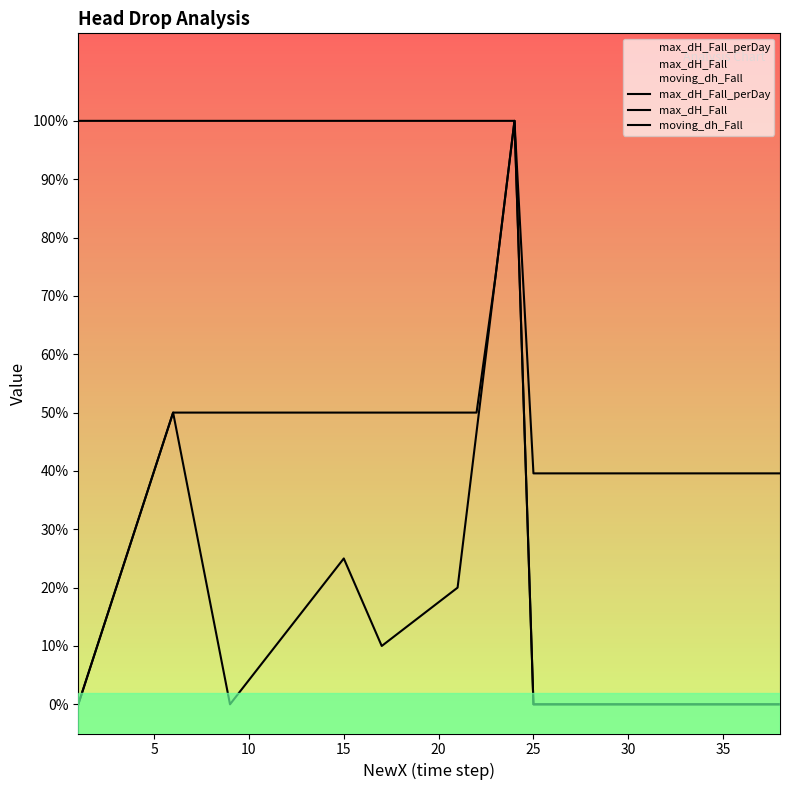

True or false: moving_dh_Fall and max_dH_Fall_perDay intersect in this chart.

False